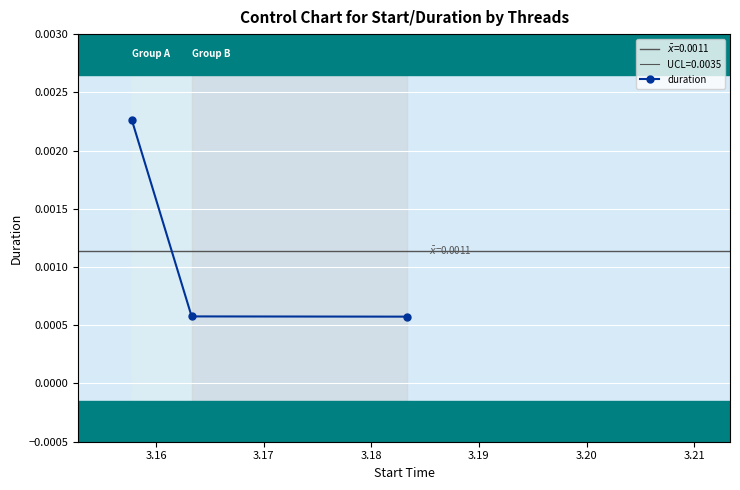

Which has a higher value, 3.16 or 3.17?

3.16